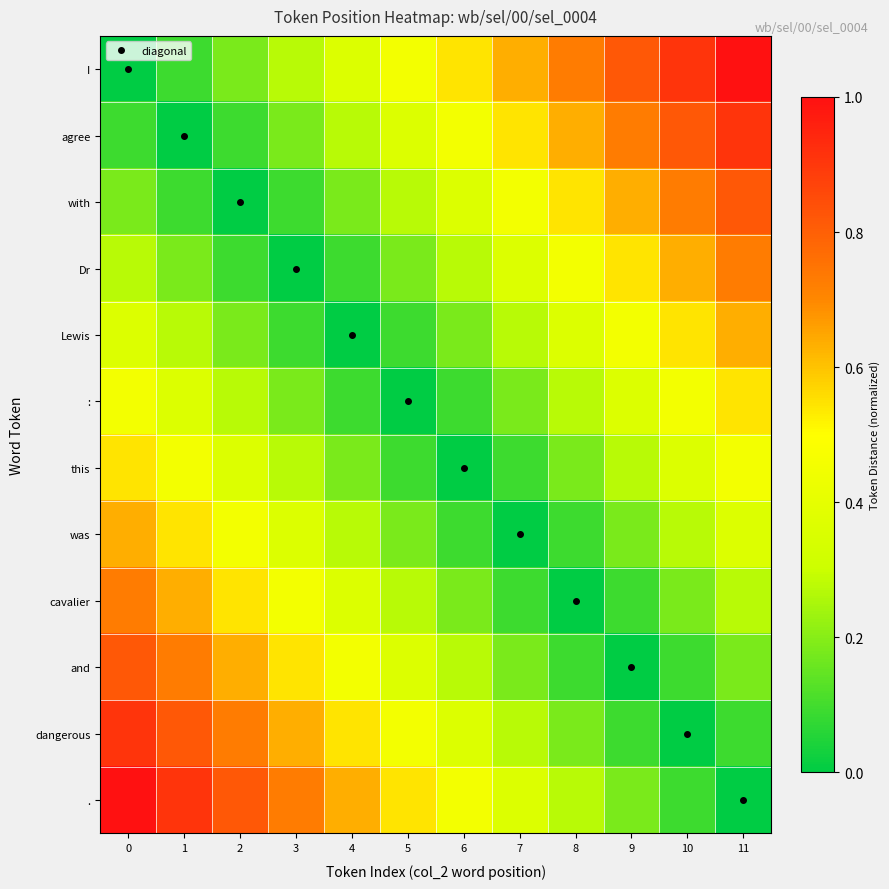

Which has a higher value, 9 or 7?

9